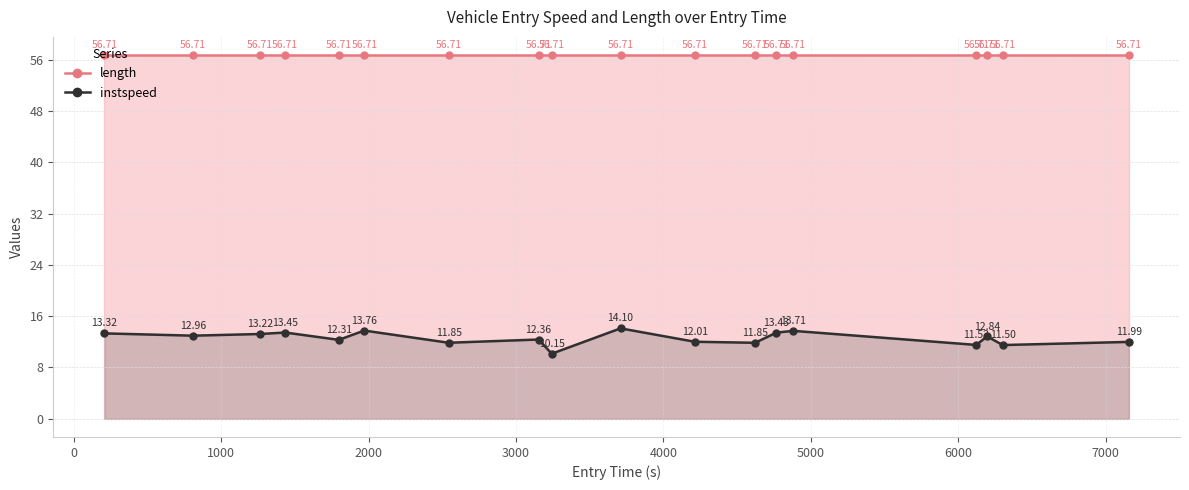

True or false: there are more than 1 points higher than both neighbors.

True